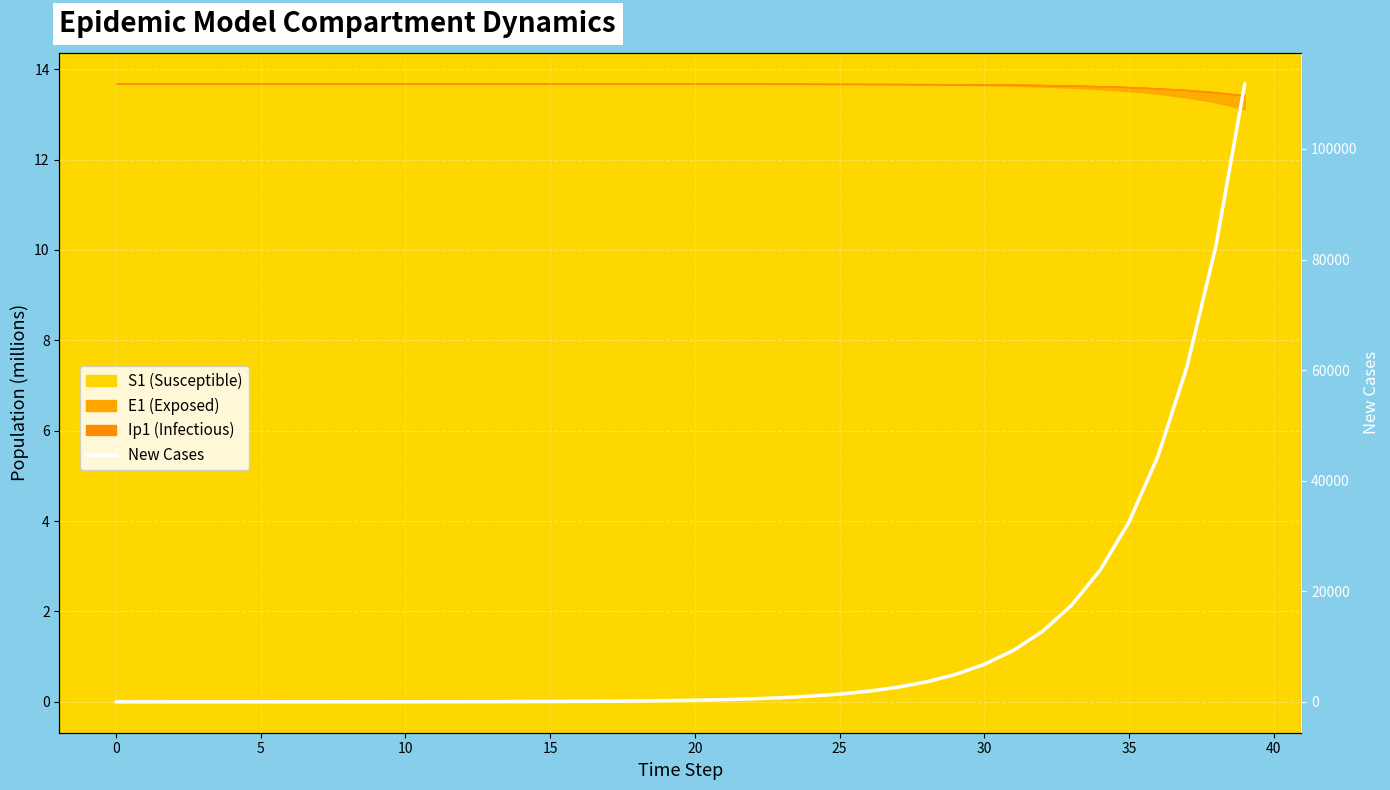

Where is the data nearest to the value 55898?

37